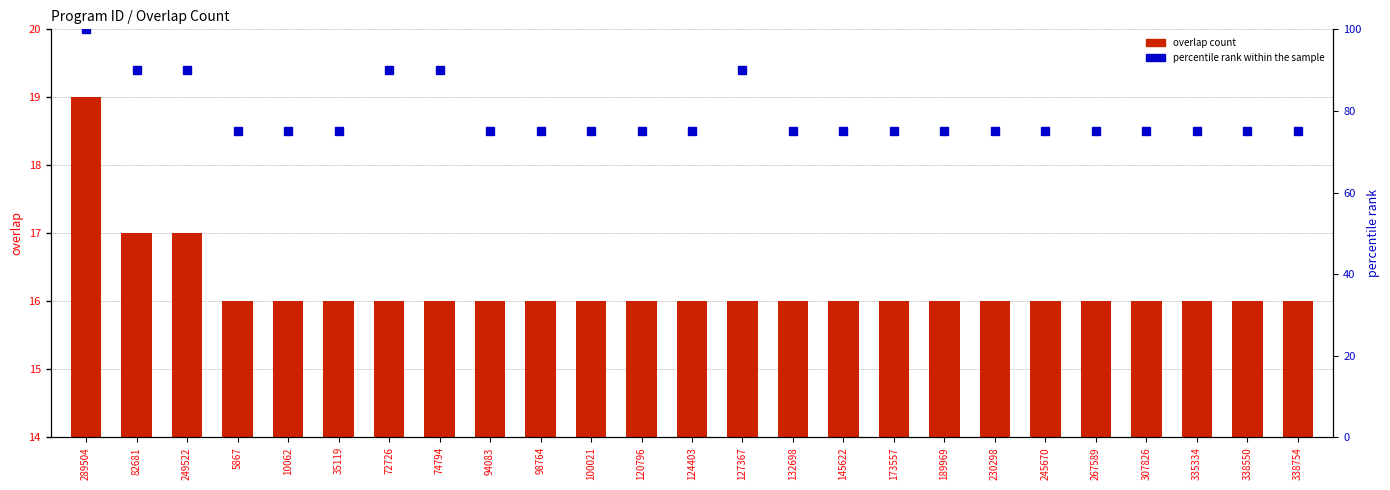

What is the sum of the overlap count values at 124403 and 132698?

32